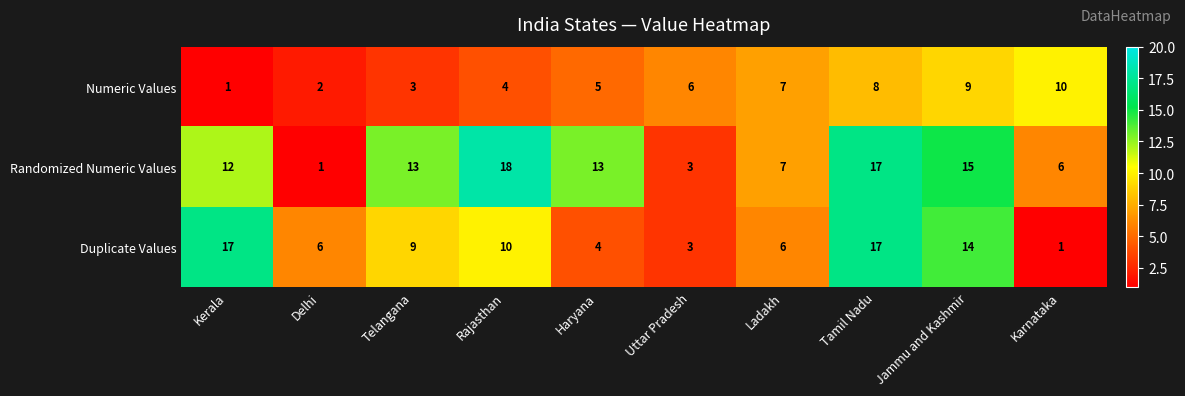

Is it true that Randomized Numeric Values equals 2 at Delhi?

False